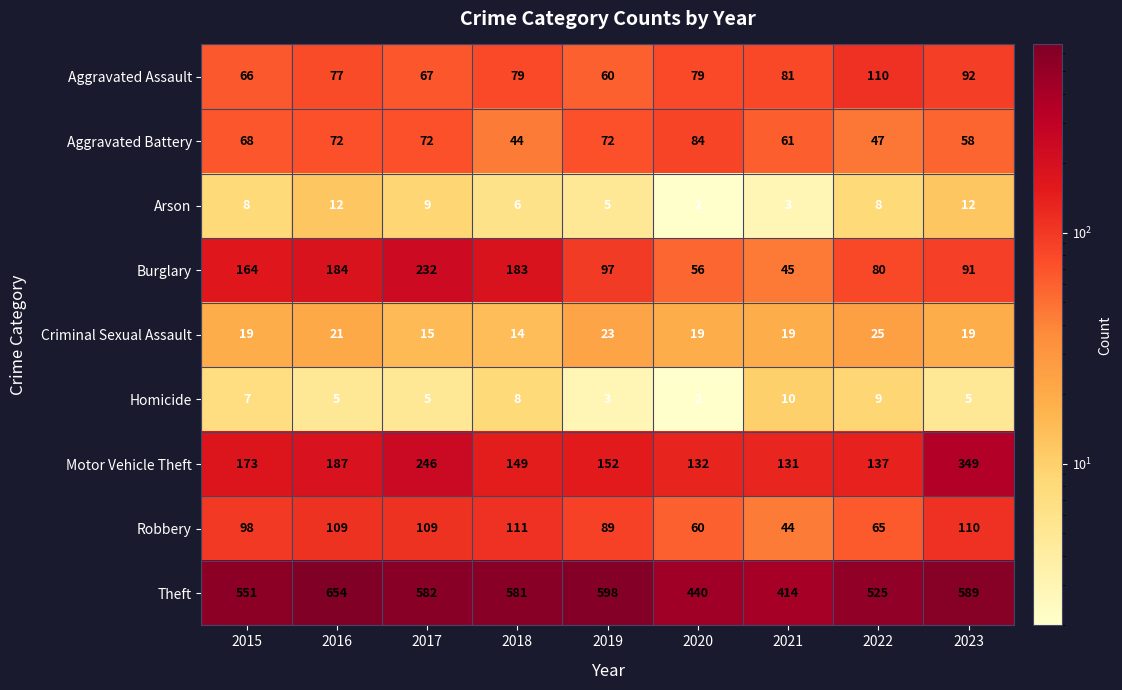

How many values in the Motor Vehicle Theft series are below 152?

4